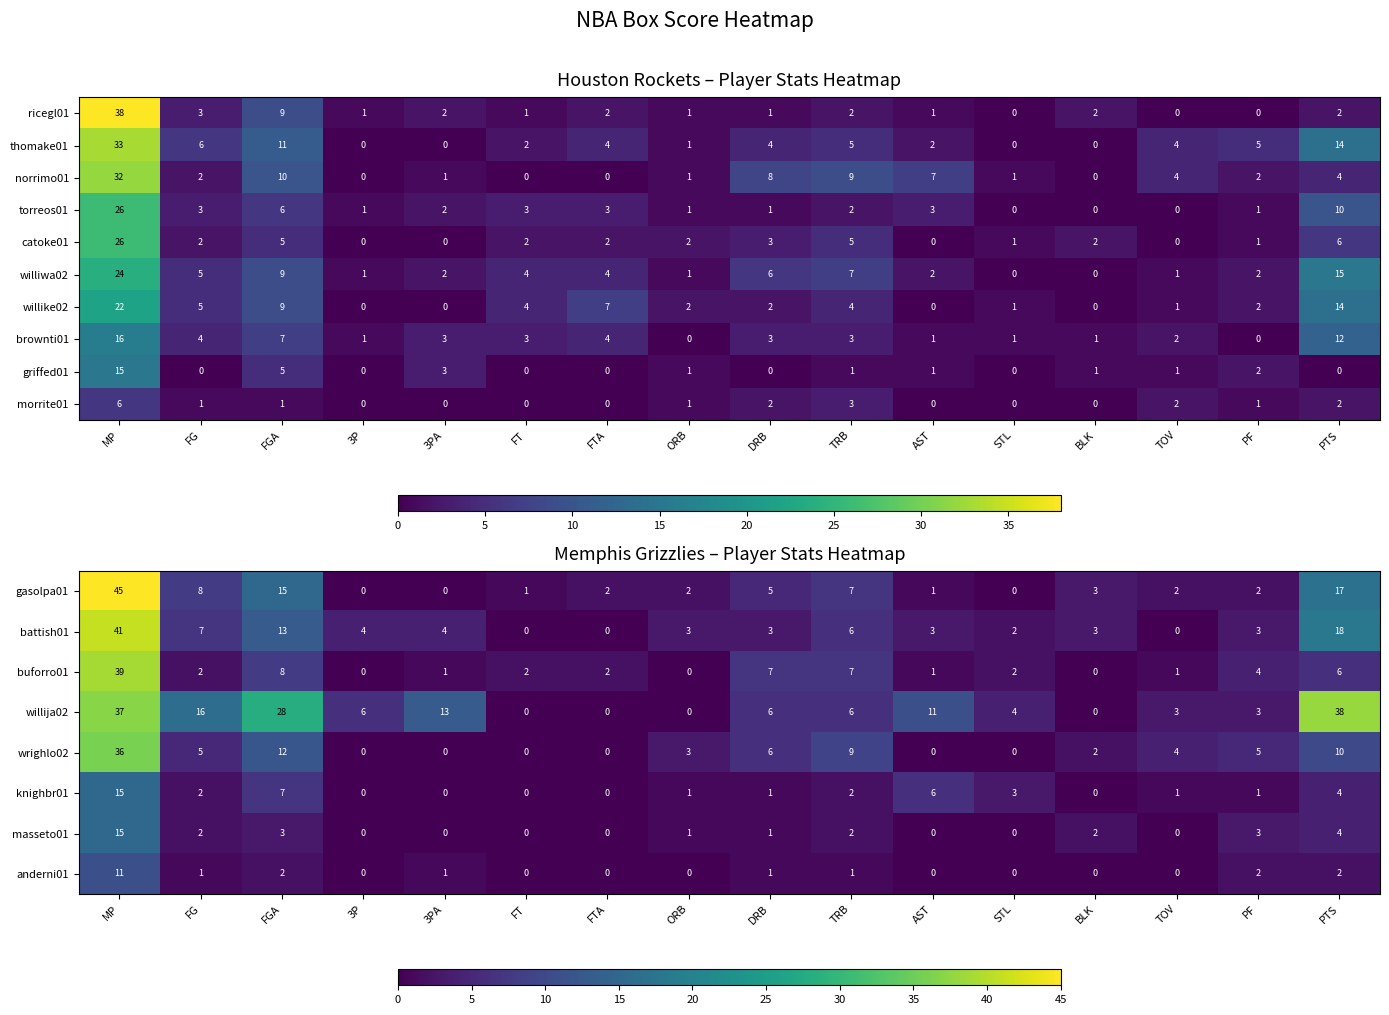

What is the difference between the second highest and second lowest values in the griffed01 series?

5